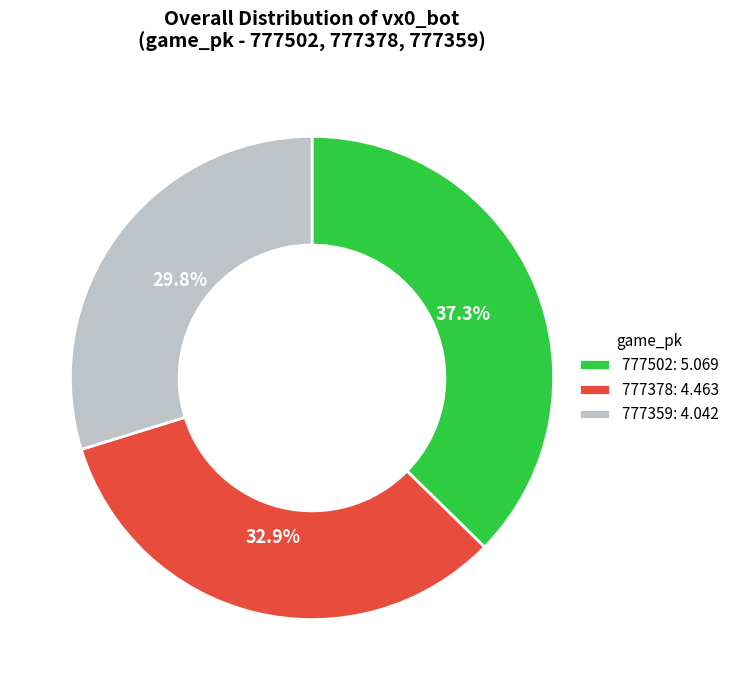

Which category has the smallest portion of the pie?

777359